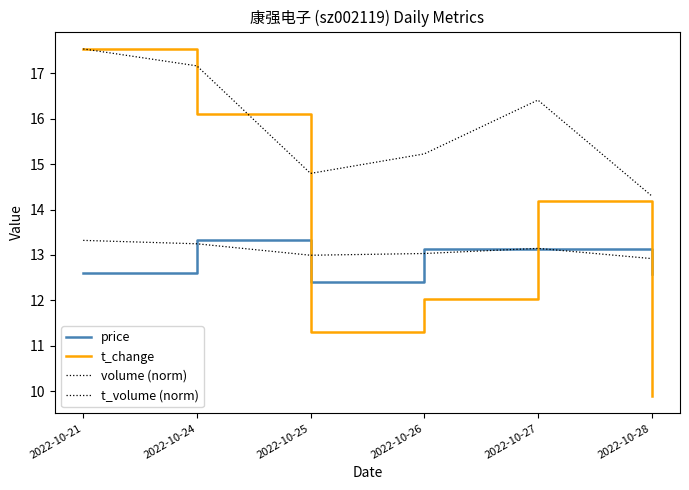

What is the difference between the maximum and minimum values in the t_change series?

7.6